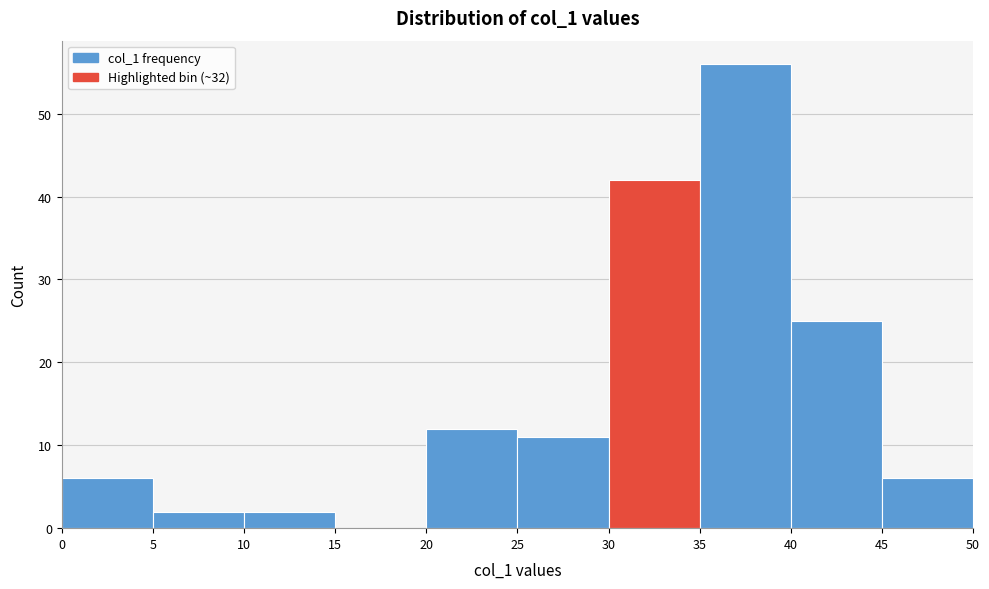

Which range on the x-axis has the tallest bar?

35 to 40